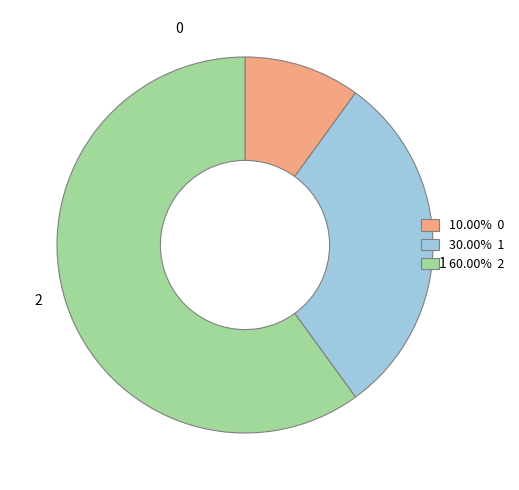

Does any single category account for the majority?

Yes